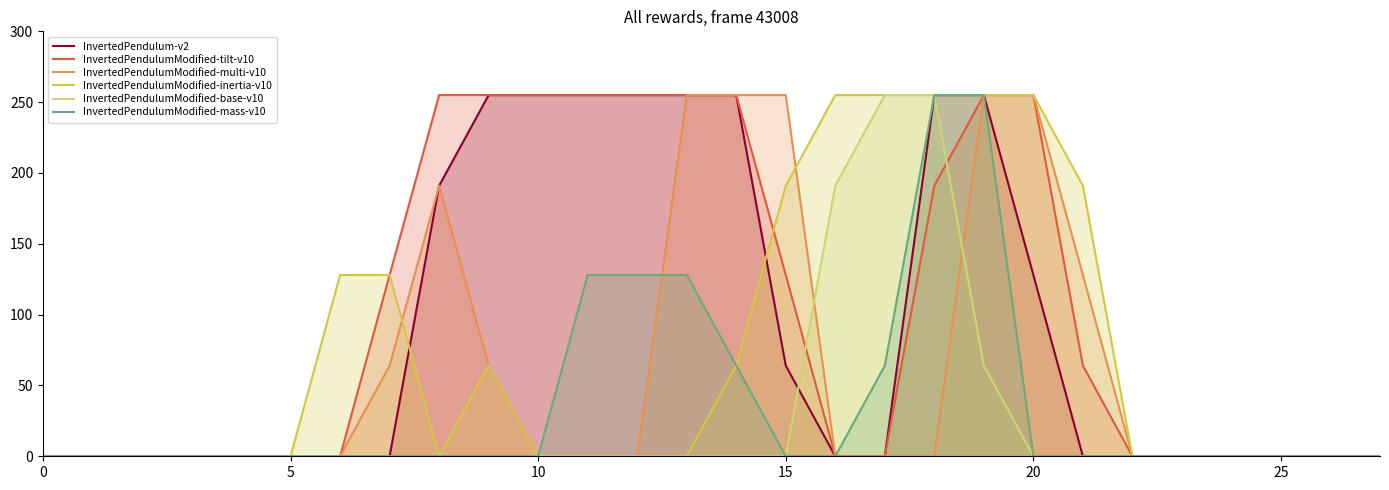

What is the difference between the highest and lowest values at 8?

255